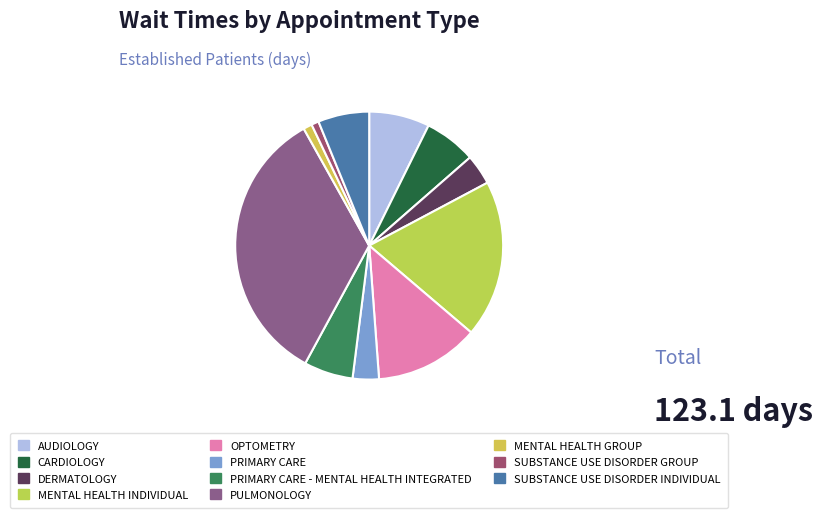

How many segments does this pie chart have?

11